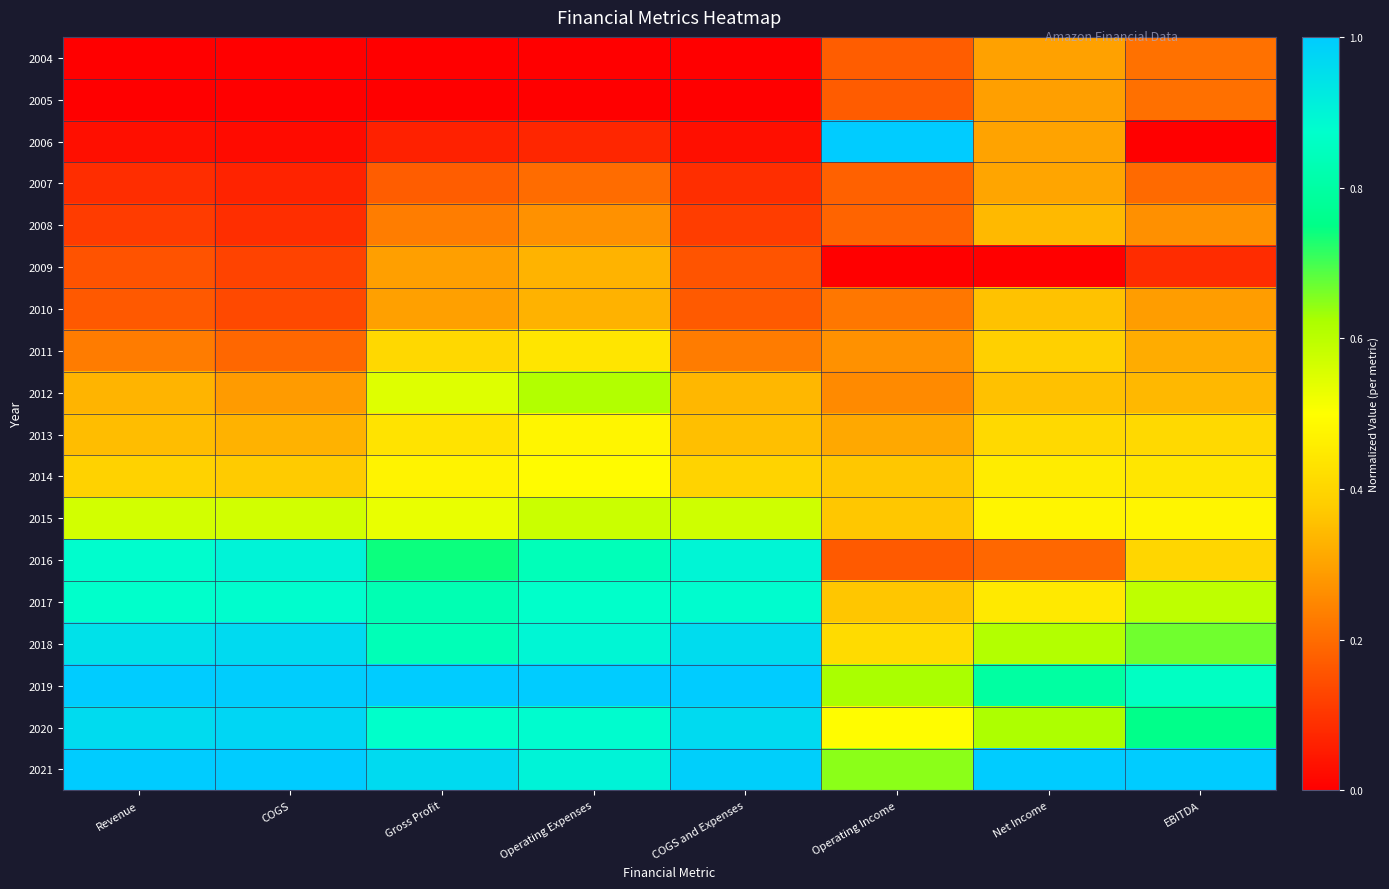

At which category is the sum across all series the highest?

Operating Expenses